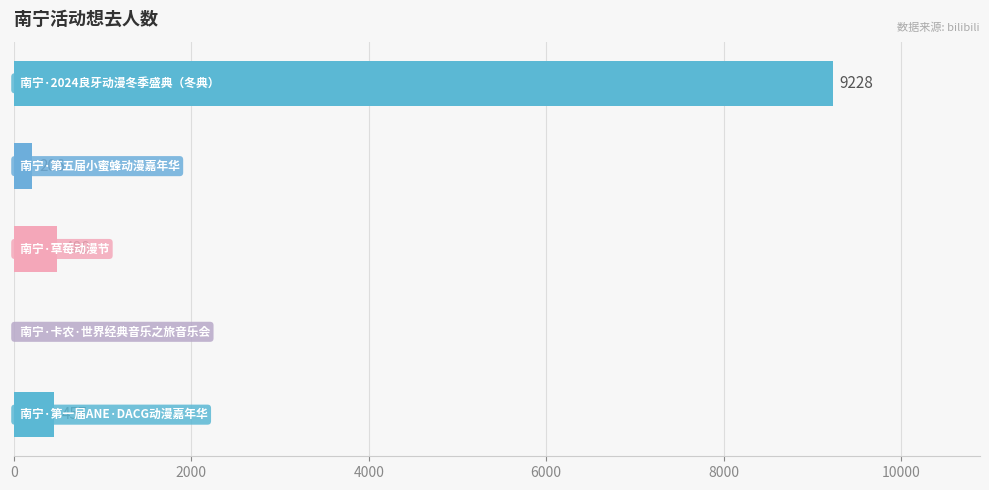

How many positive values are there?

4